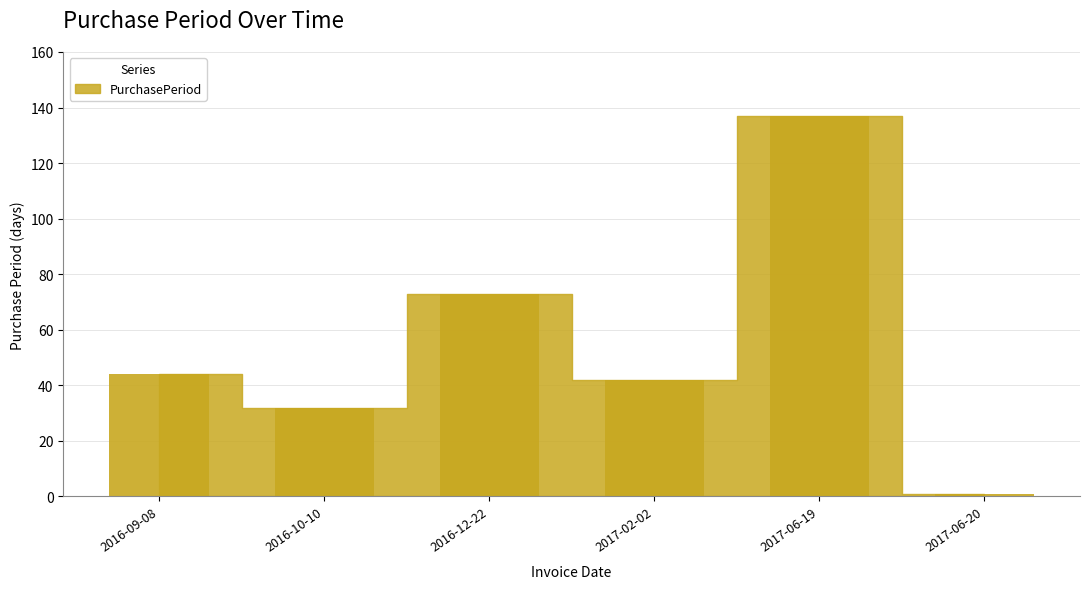

What is the label of the 5th bar from the right?

2016-10-10